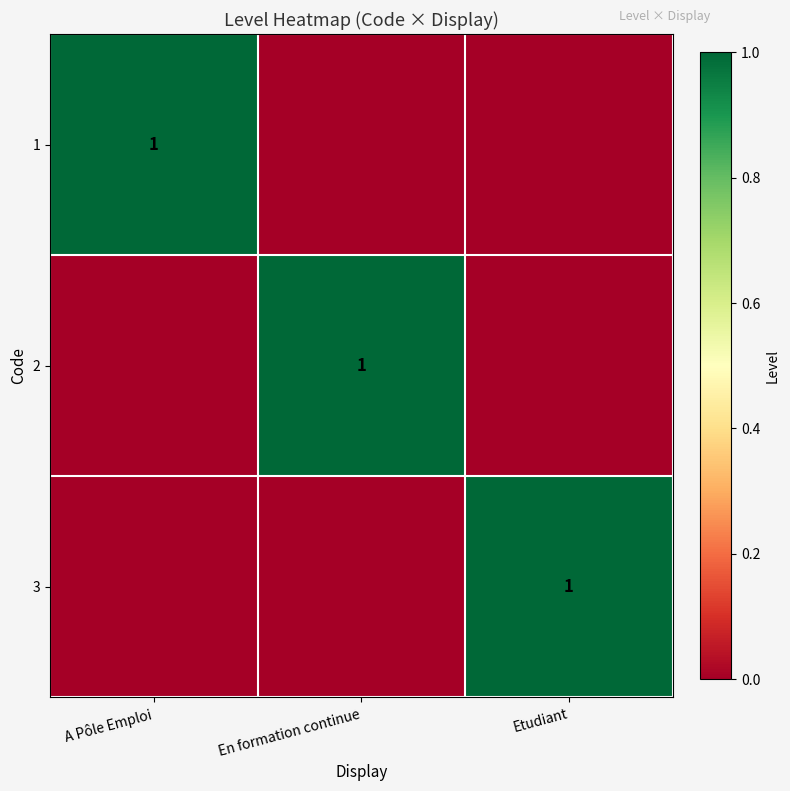

The value of 1 at A Pôle Emploi is 1. True or false?

True